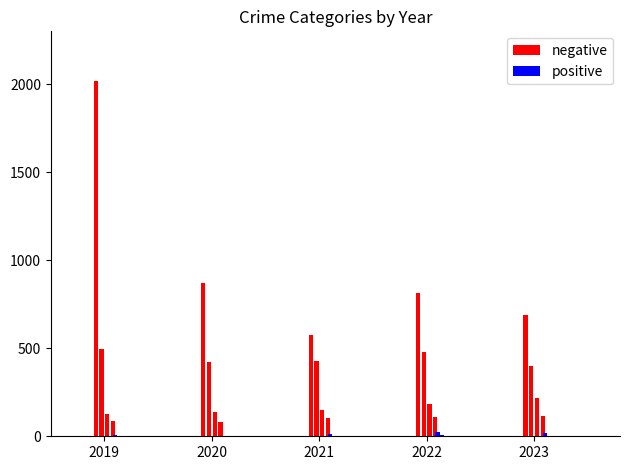

Does the chart contain stacked bars?

No